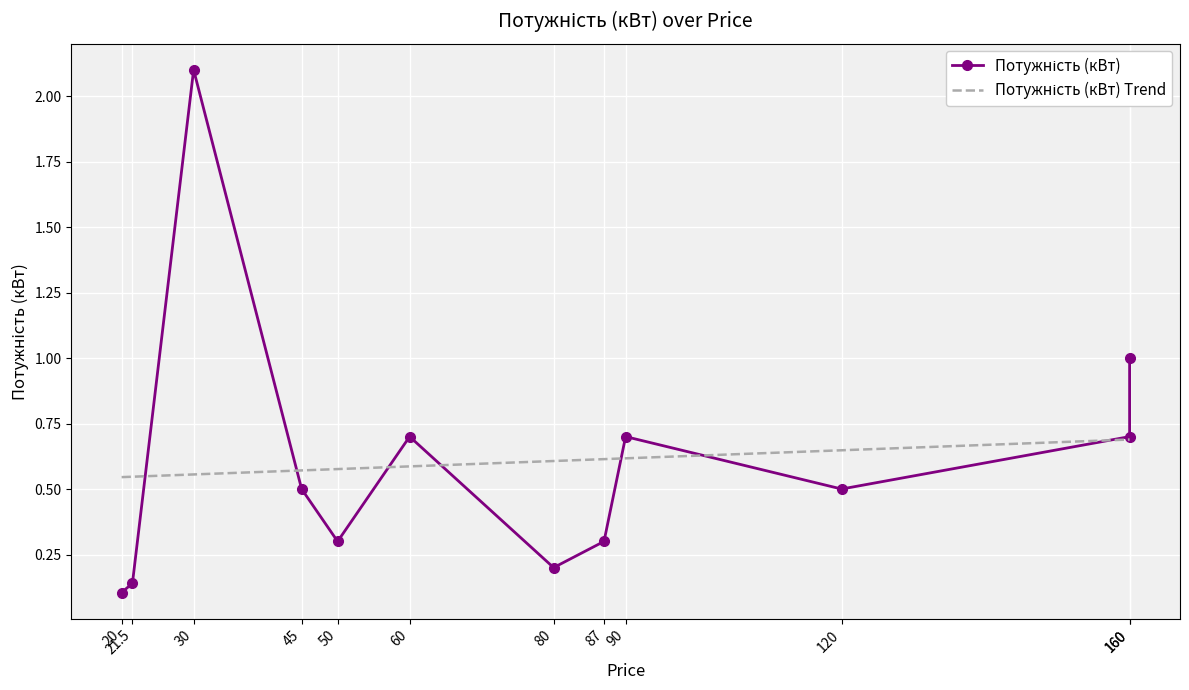

How many intersections are there between Потужність (кВт) Trend and Потужність (кВт)?

7